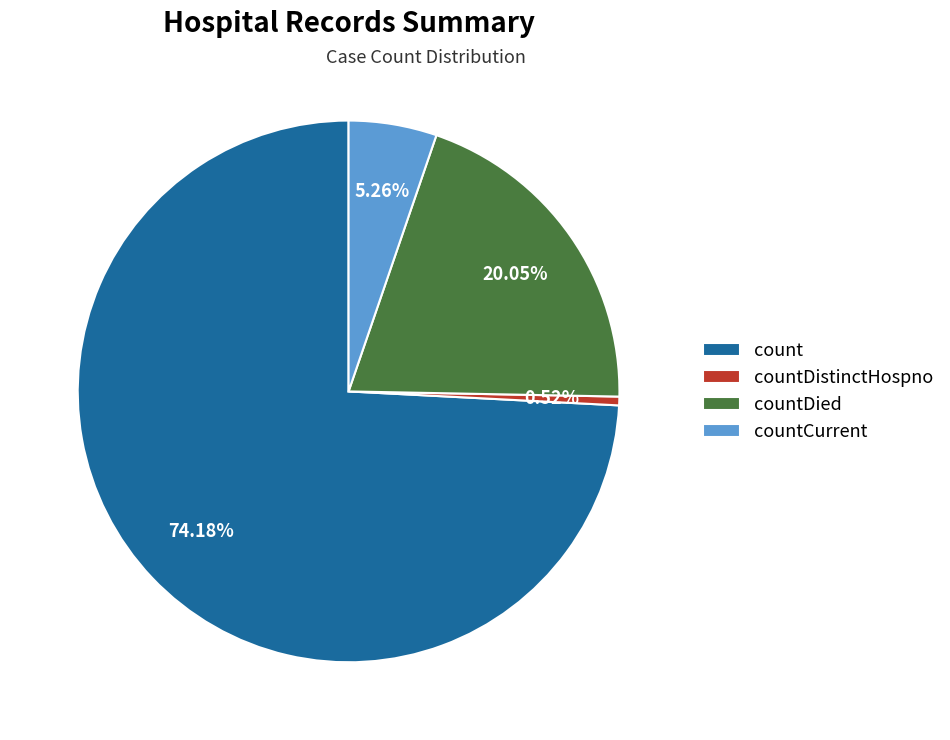

How many slices are in this pie chart?

4